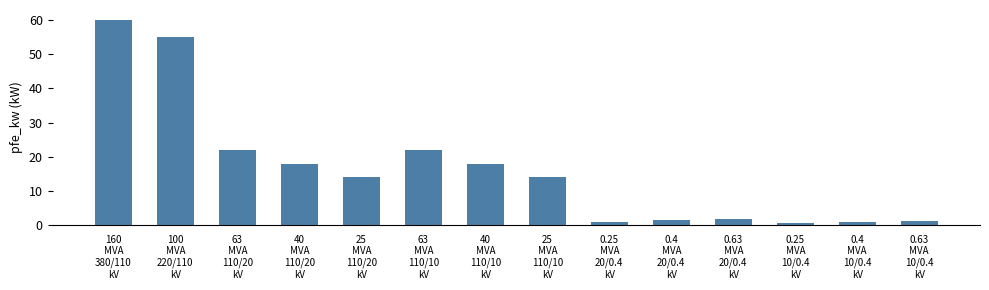

Are the bars horizontal?

No